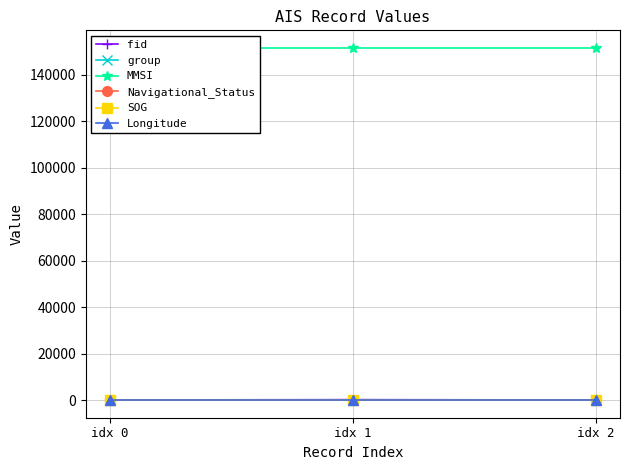

At which category is the sum across all series the highest?

idx 1